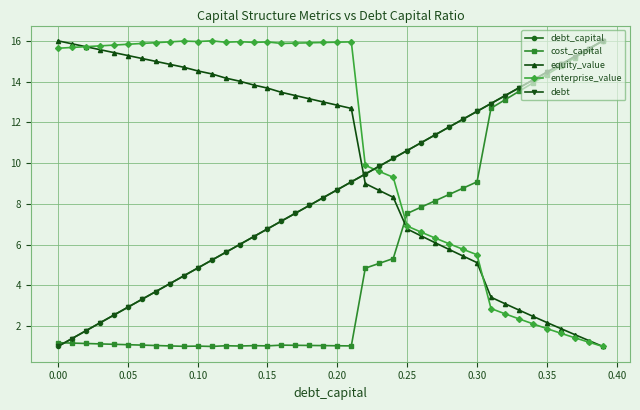

What are all the series names shown in the legend?

debt_capital, cost_capital, equity_value, enterprise_value, debt